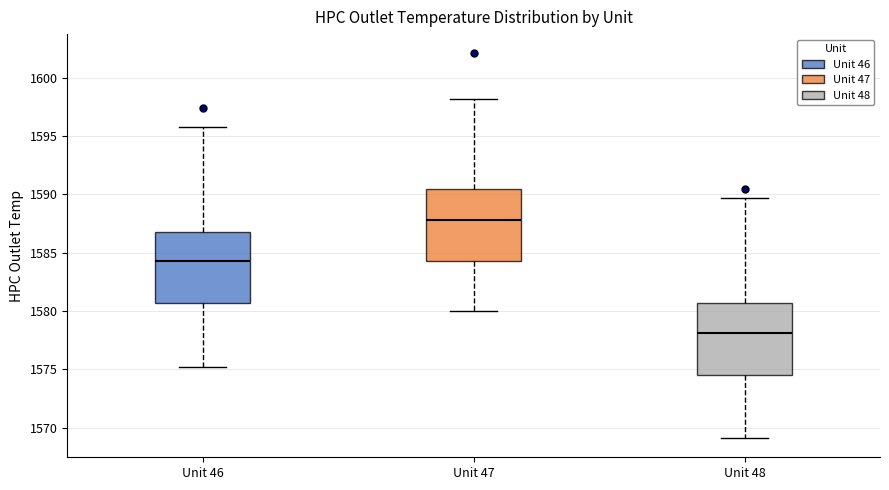

Which box has the highest median line?

Unit 47